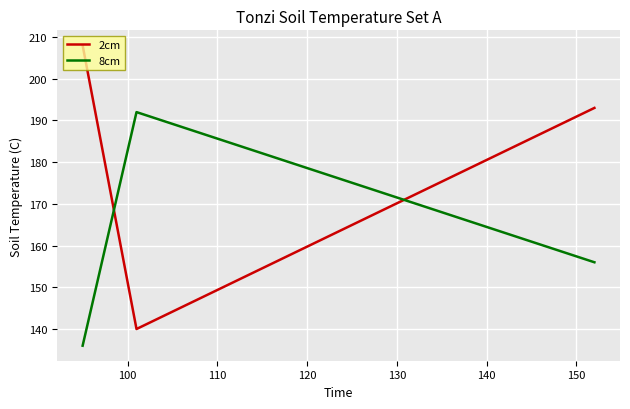

What is the average value of the 2cm series?

180